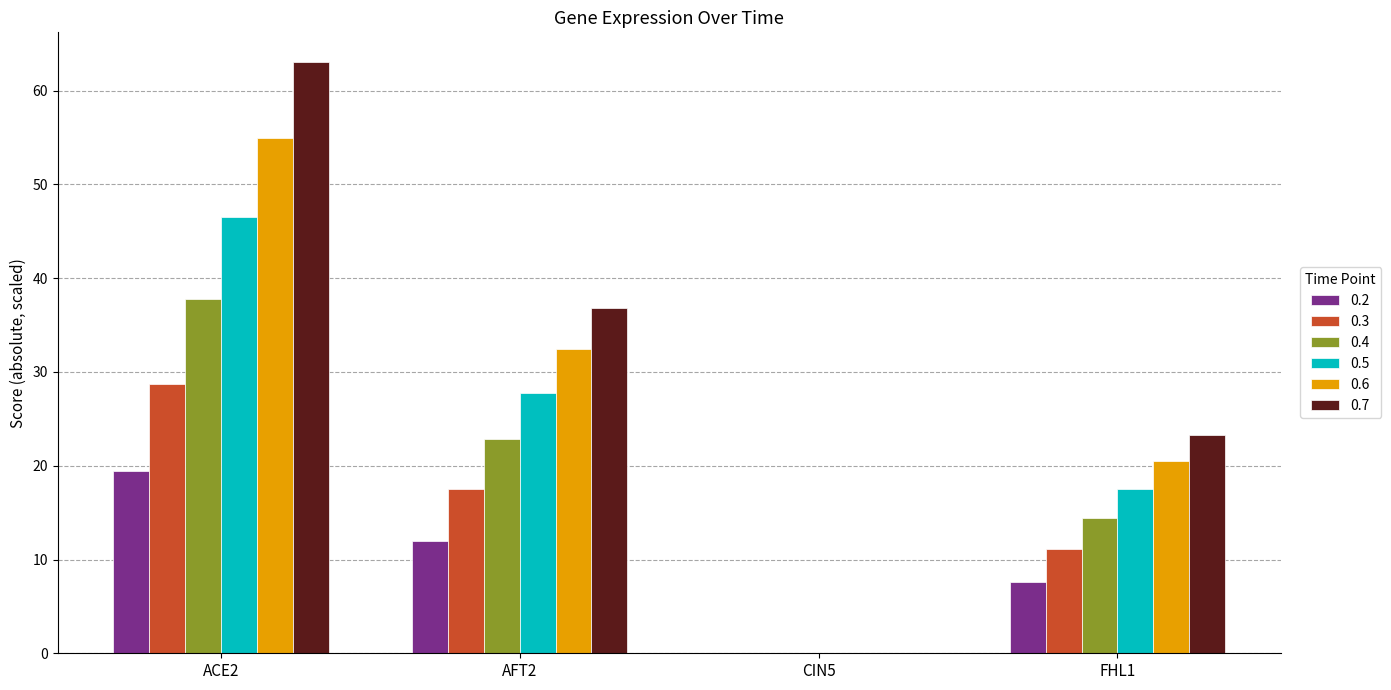

Where does the 0.5 series first go above 27?

ACE2